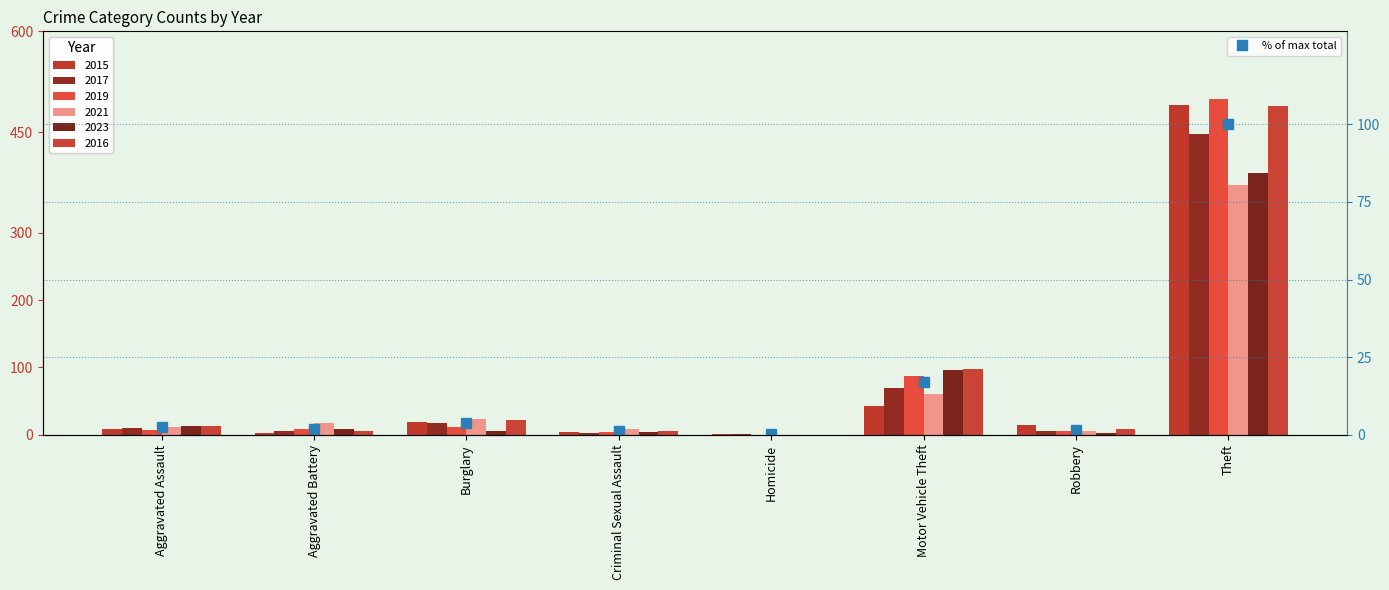

Between Criminal Sexual Assault and Aggravated Assault, which is larger?

Aggravated Assault